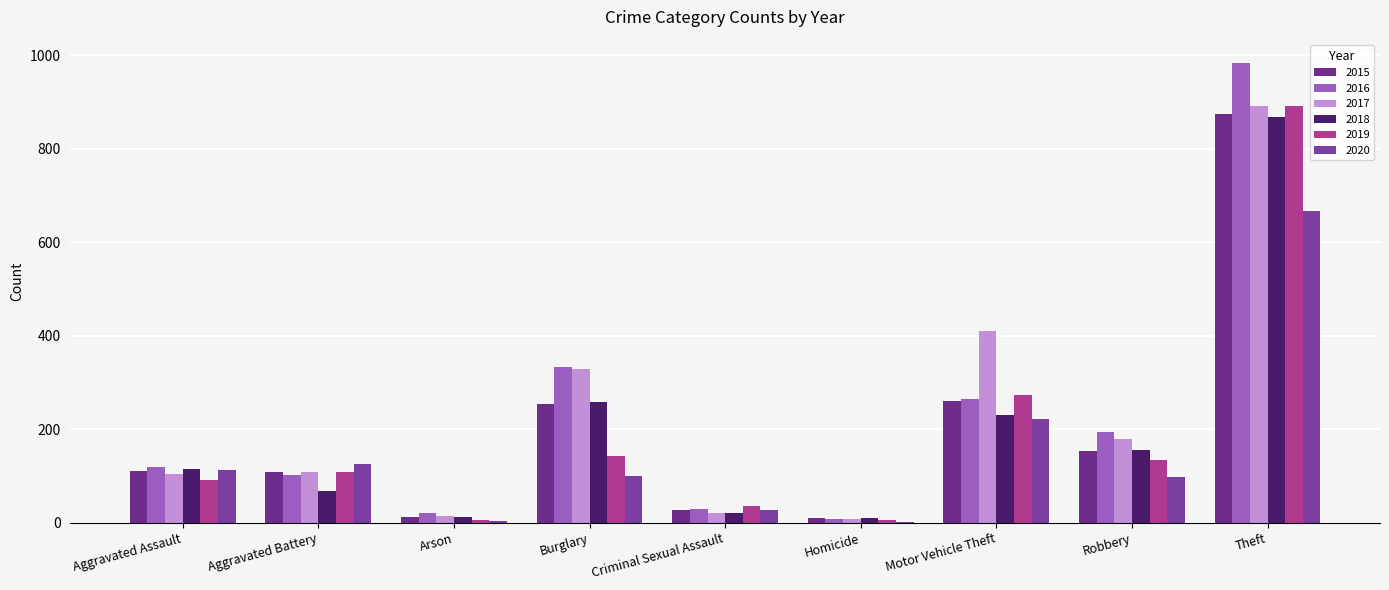

Which series has the largest total across all categories?

2017